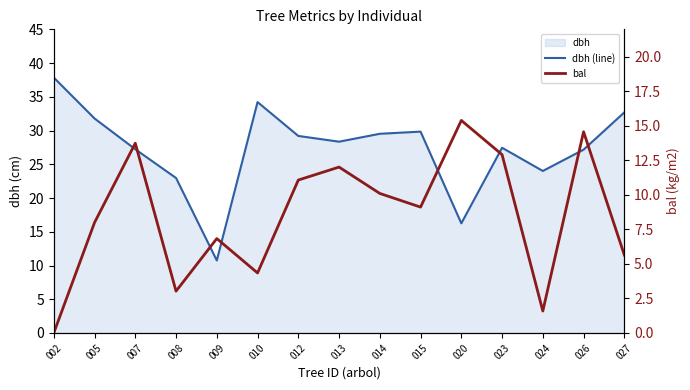

List the series in order of their peak value, highest first.

dbh (line), bal